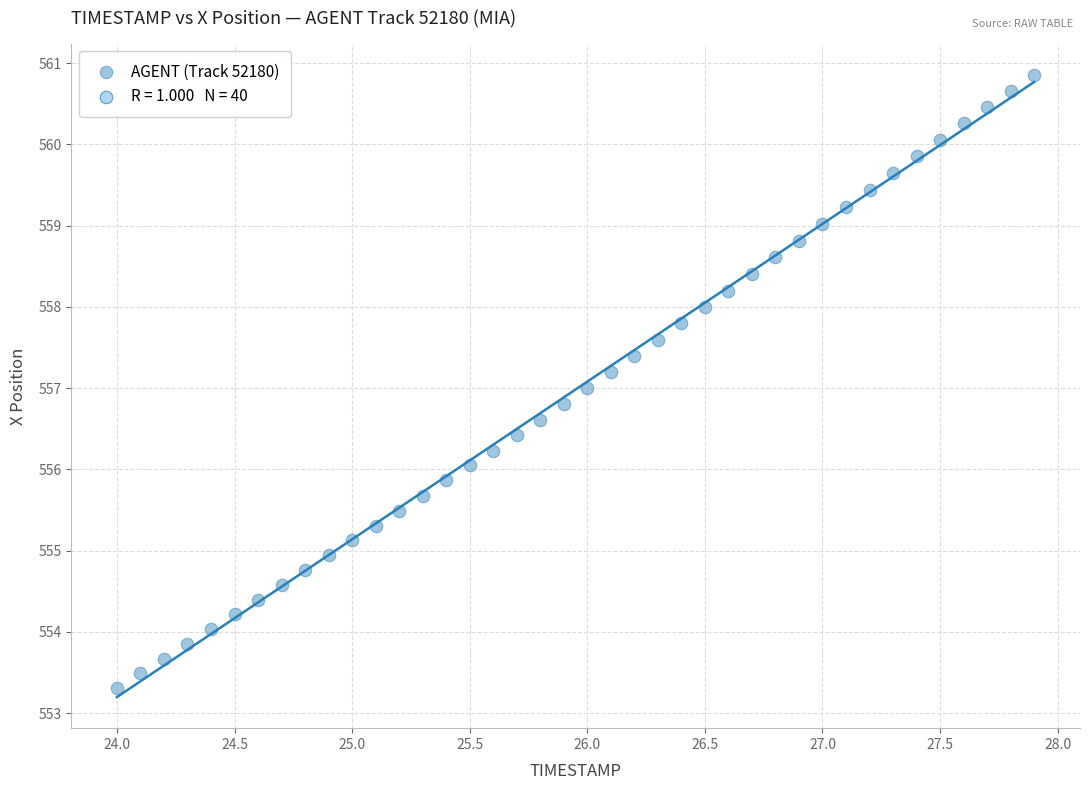

What is the range of X values (max minus min)?

3.9